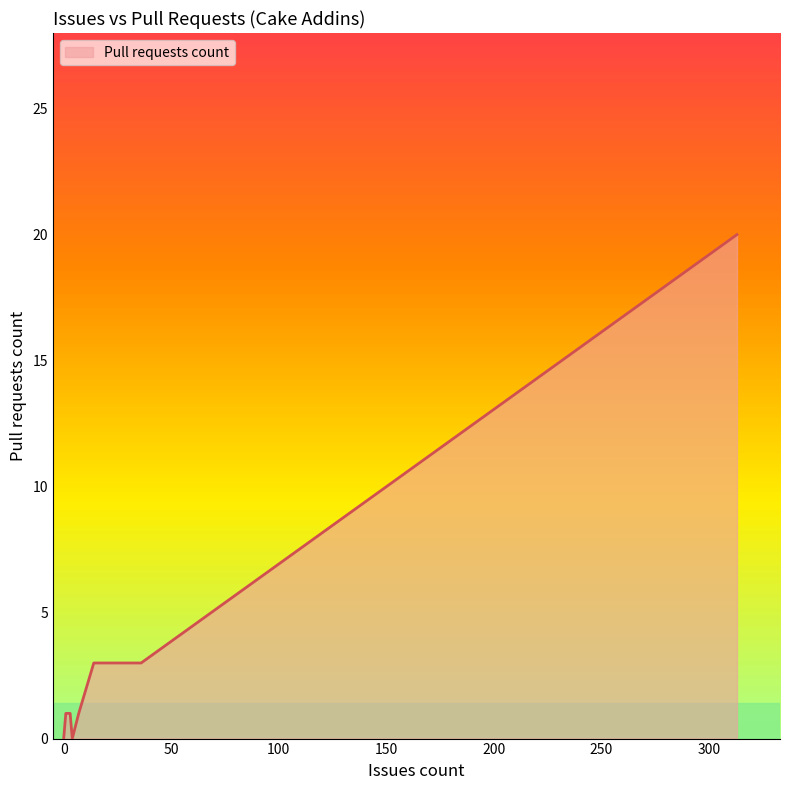

What is the maximum value shown in the chart?

20